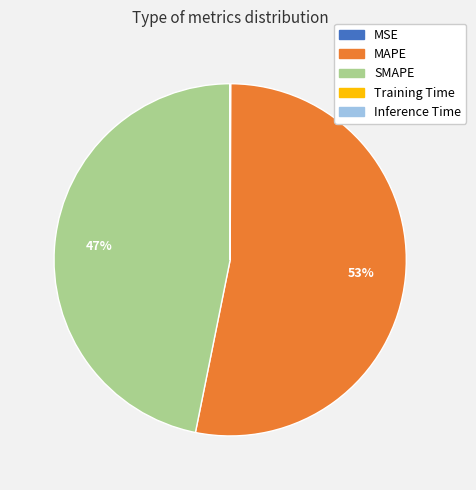

Which has a higher value, SMAPE or MAPE?

MAPE